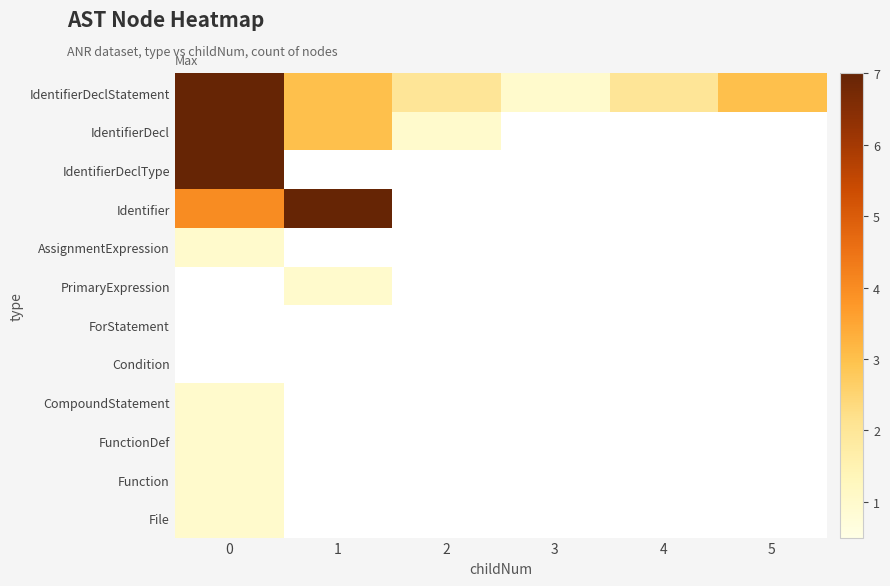

Reading left to right, extract all data points from this chart.

IdentifierDeclStatement: 0=7	1=3	2=2	3=1	4=2	5=3
IdentifierDecl: 0=7	1=3	2=1	3=0	4=0	5=0
IdentifierDeclType: 0=7	1=0	2=0	3=0	4=0	5=0
Identifier: 0=4	1=7	2=0	3=0	4=0	5=0
AssignmentExpression: 0=1	1=0	2=0	3=0	4=0	5=0
PrimaryExpression: 0=0	1=1	2=0	3=0	4=0	5=0
ForStatement: 0=0	1=0	2=0	3=0	4=0	5=0
Condition: 0=0	1=0	2=0	3=0	4=0	5=0
CompoundStatement: 0=1	1=0	2=0	3=0	4=0	5=0
FunctionDef: 0=1	1=0	2=0	3=0	4=0	5=0
Function: 0=1	1=0	2=0	3=0	4=0	5=0
File: 0=1	1=0	2=0	3=0	4=0	5=0